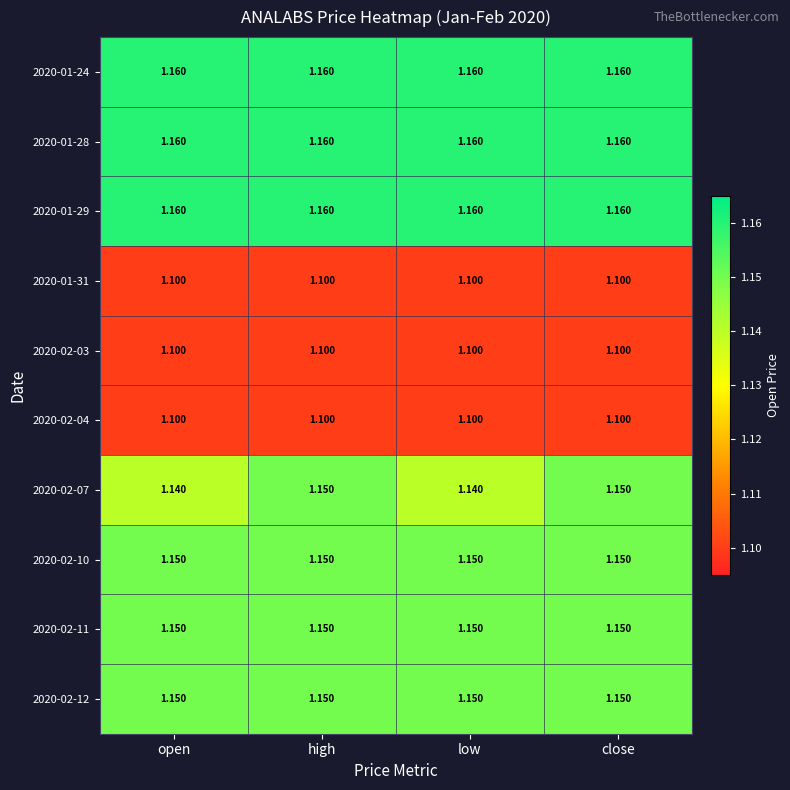

Is the value of 2020-02-11 at open greater than the value of 2020-01-31 at close?

Yes